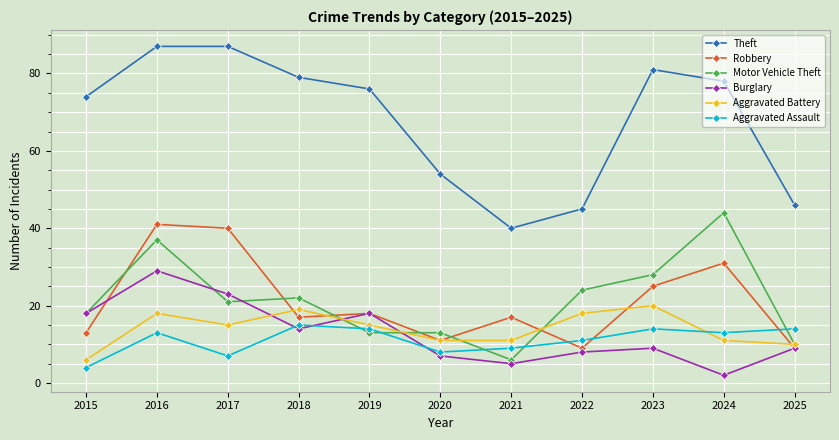

How many data points does each series have?

11